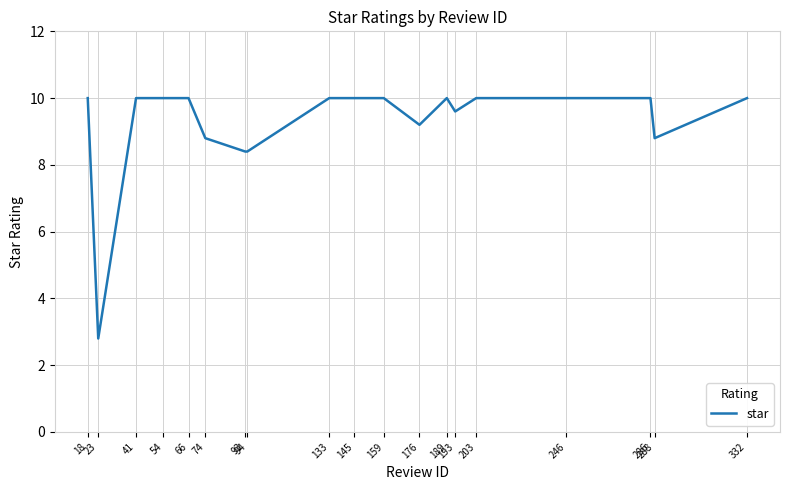

What is the ratio of the value at 332 to the value at 145?

1.0